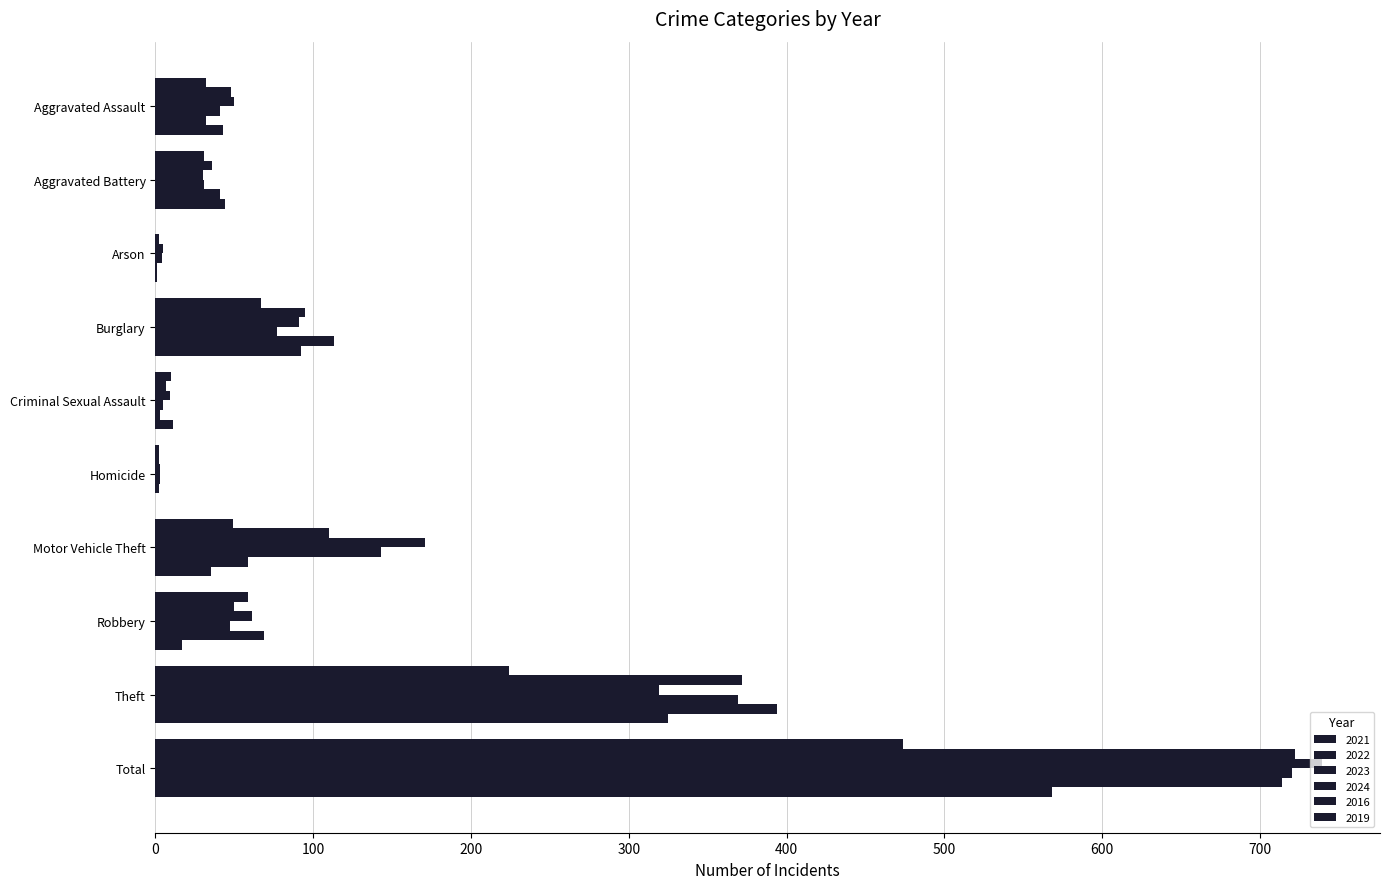

The value of 2019 at Aggravated Battery is 44. True or false?

True